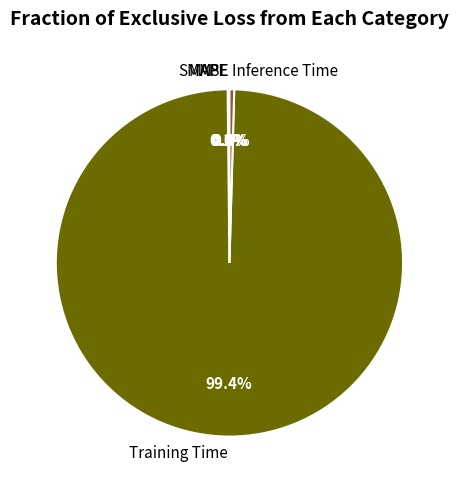

Which slice is the largest?

Training Time